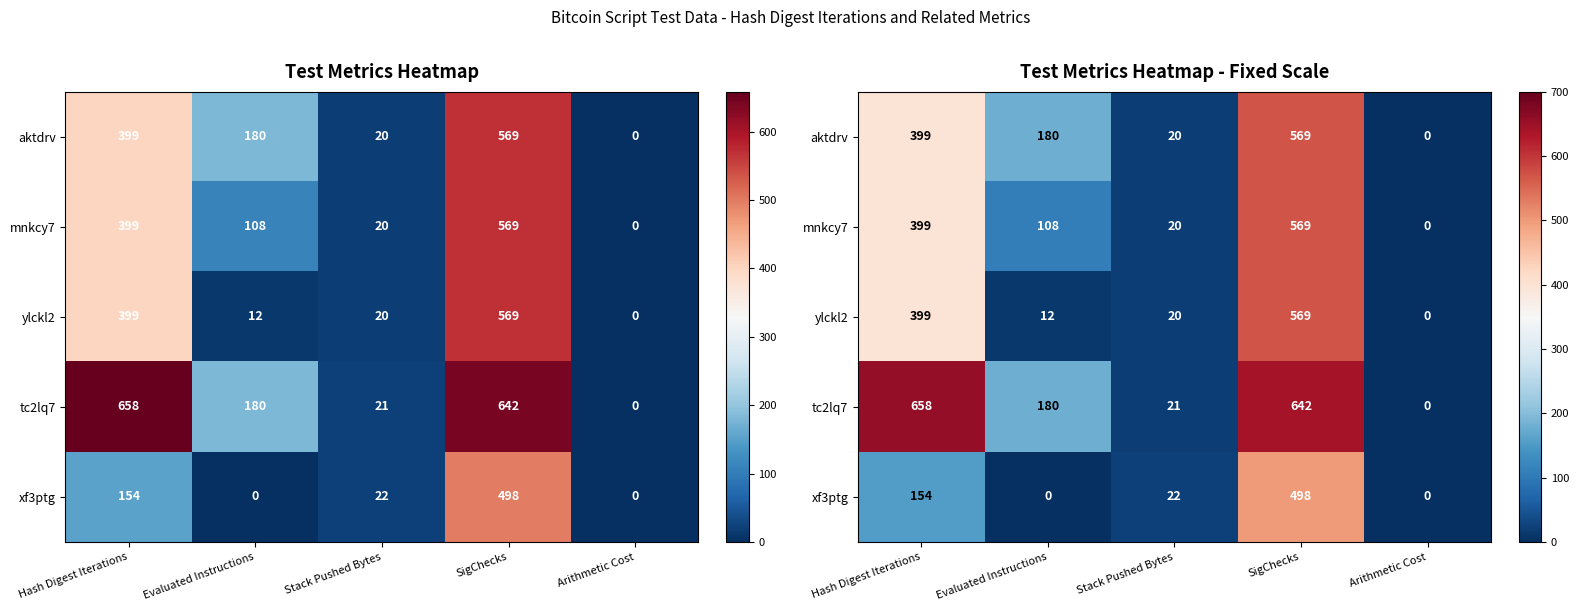

What is the sum of all xf3ptg values?

674